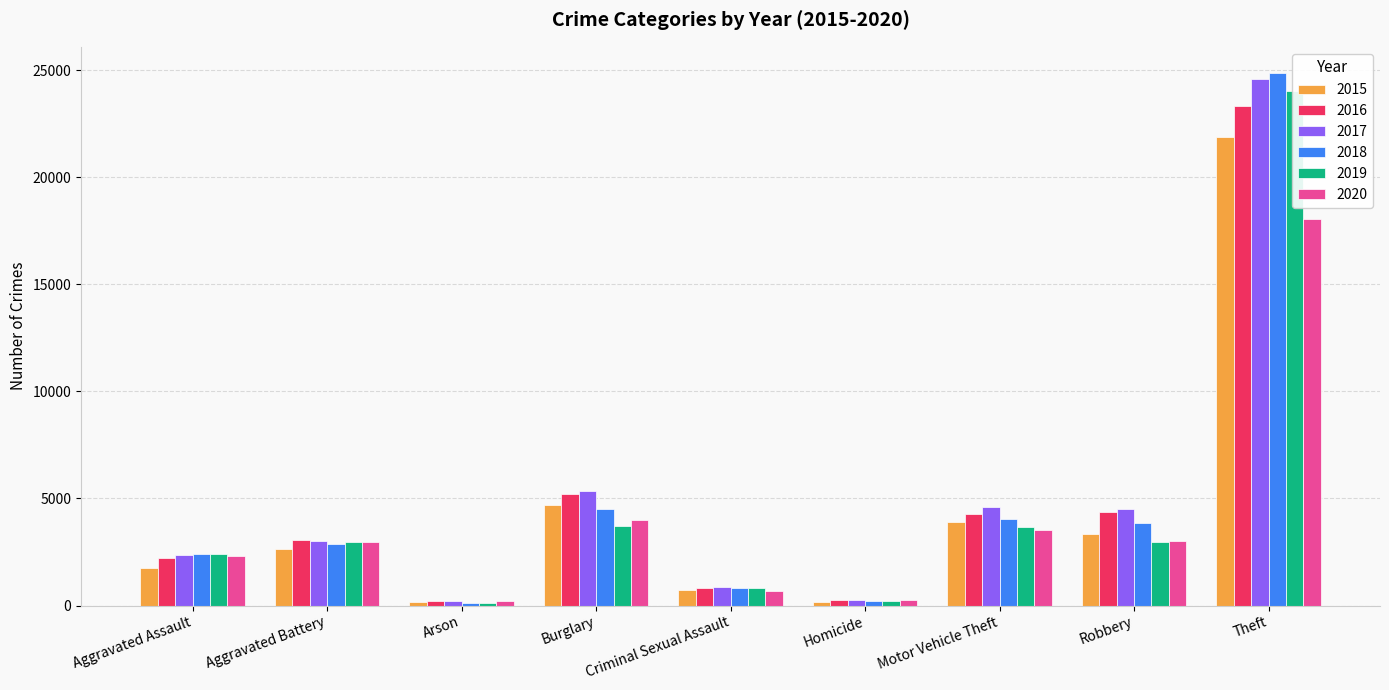

Which category has the lowest value in the 2015 series?

Arson